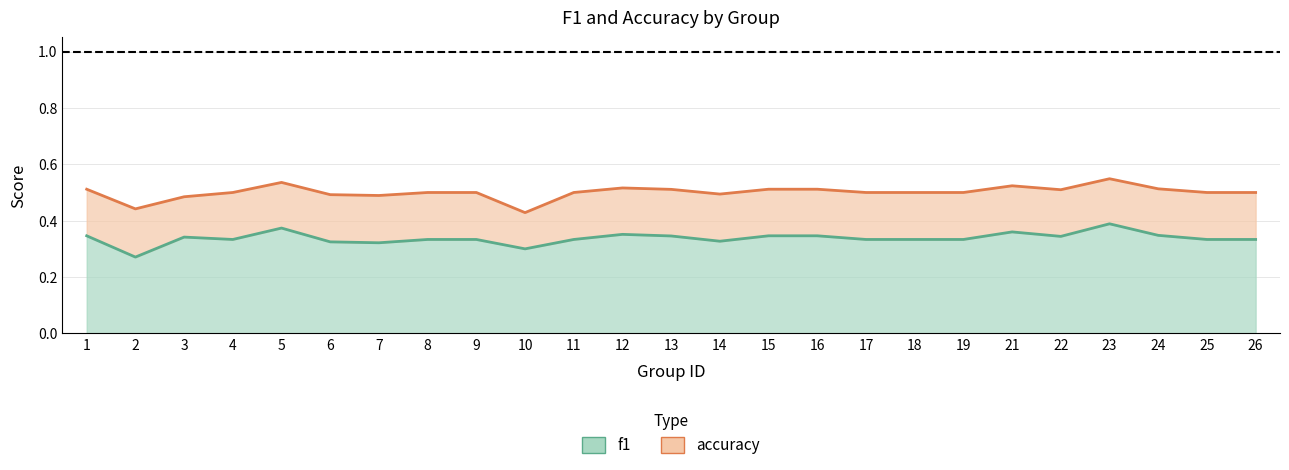

List the labels in order of accuracy value, largest first.

23, 5, 21, 12, 24, 1, 15, 16, 13, 22, 4, 8, 9, 11, 17, 18, 19, 25, 26, 14, 6, 7, 3, 2, 10